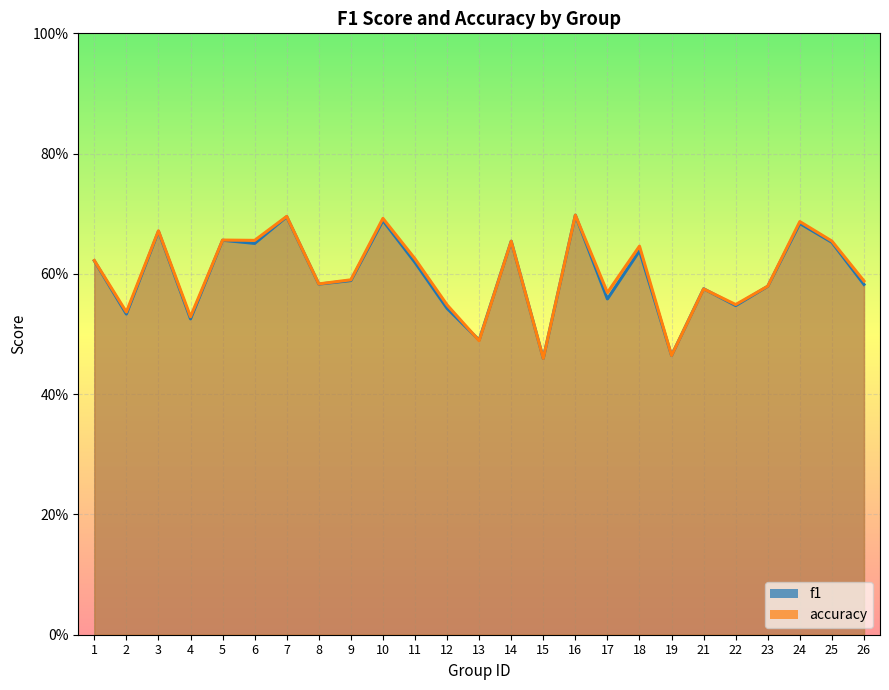

Which label corresponds to the smallest value in the chart?

15